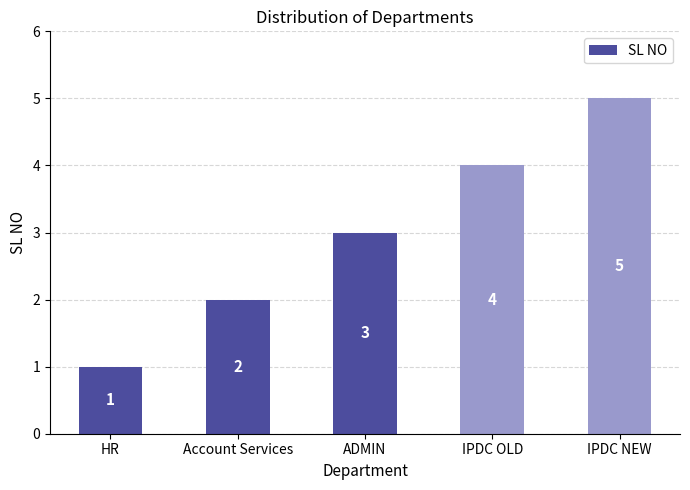

What position from the right is Account Services?

4